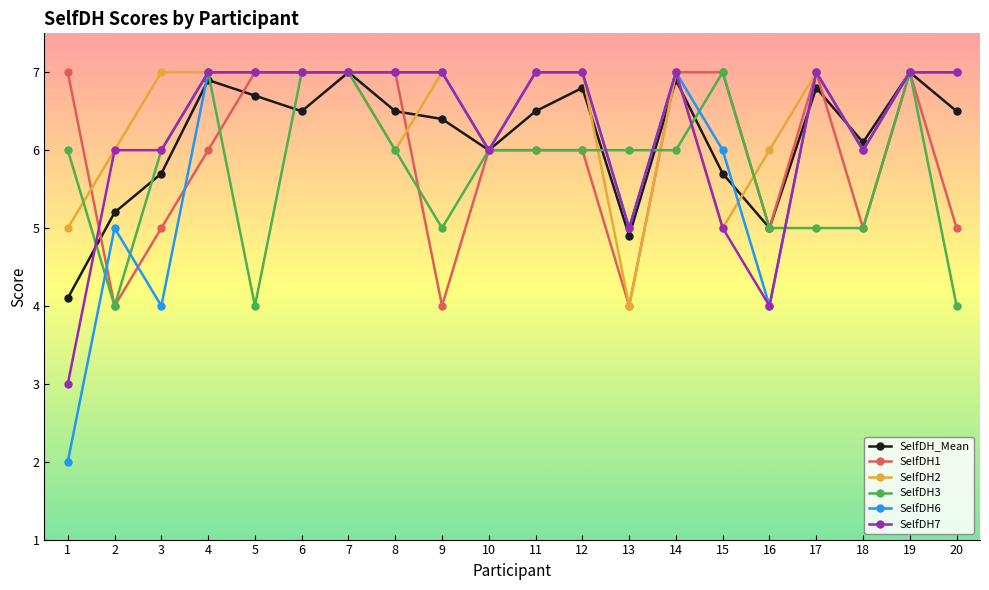

Where is the first local minimum for SelfDH6?

3